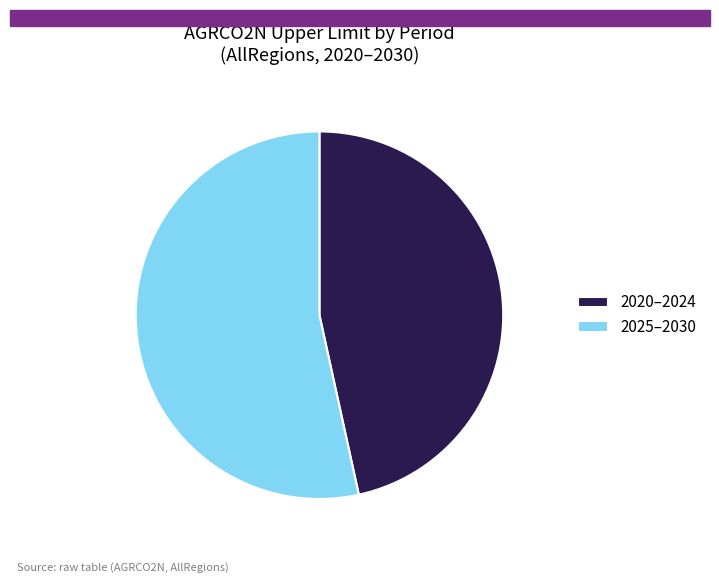

Approximately how many times larger is the value at 2025–2030 compared to 2020–2024?

1.1